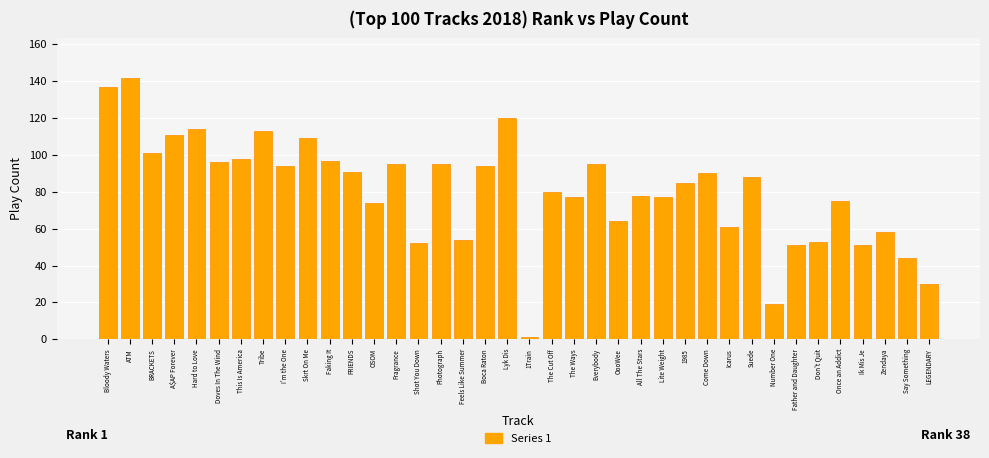

What is the difference between the second highest and minimum values?

136